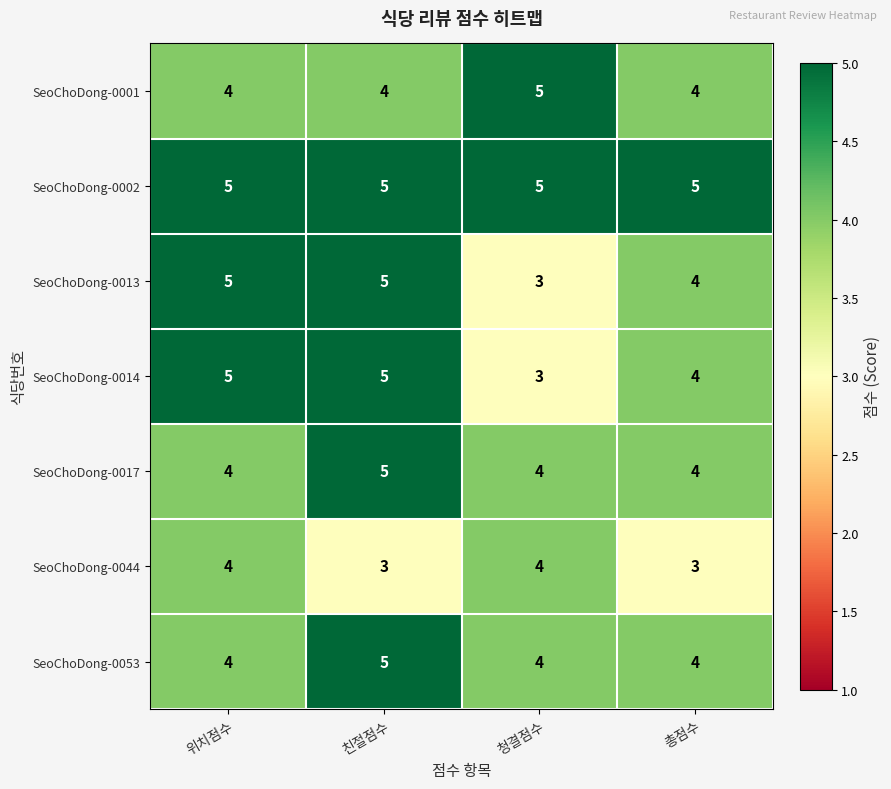

What is the total value across all series at 청결점수?

28